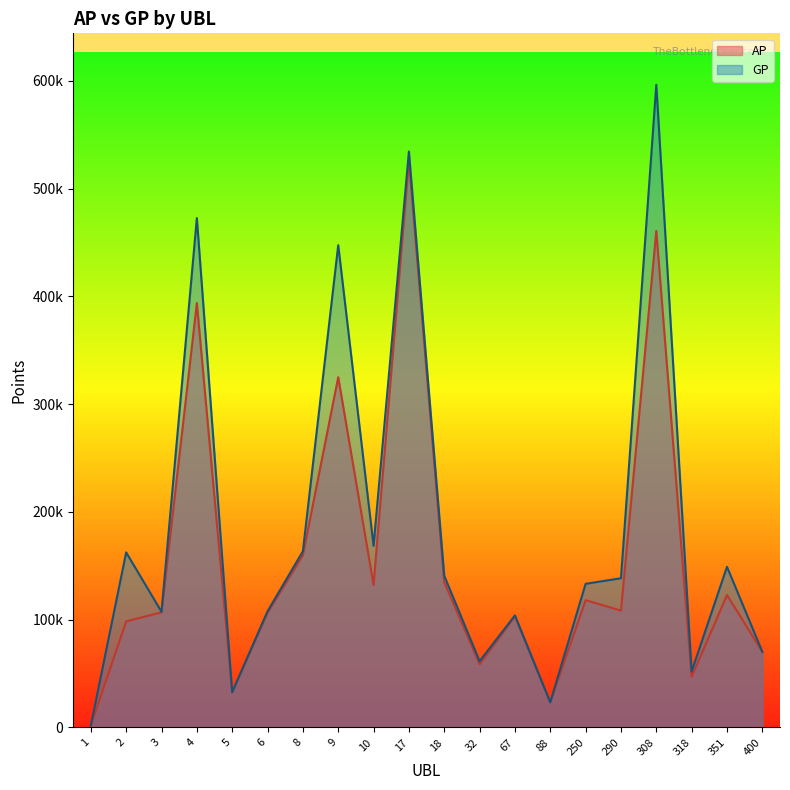

What is the value of the GP point at the 8th from the left?

447446